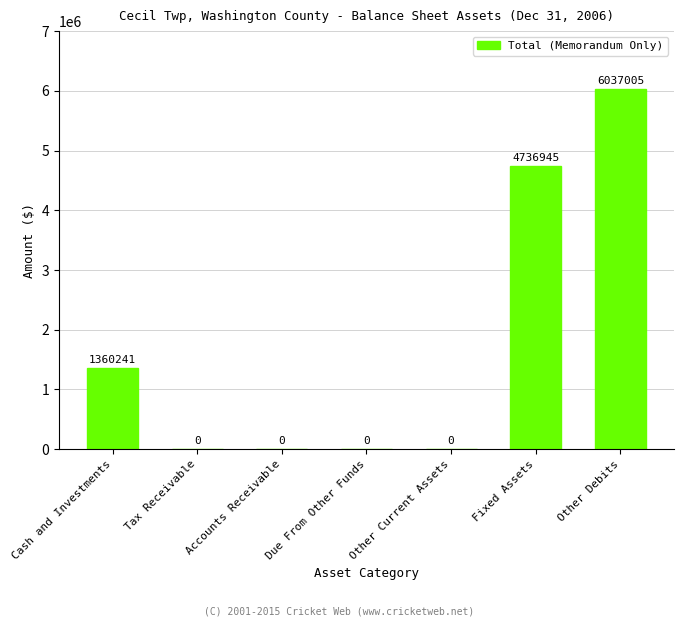

Count the values in the range 0 to 4736945.

6